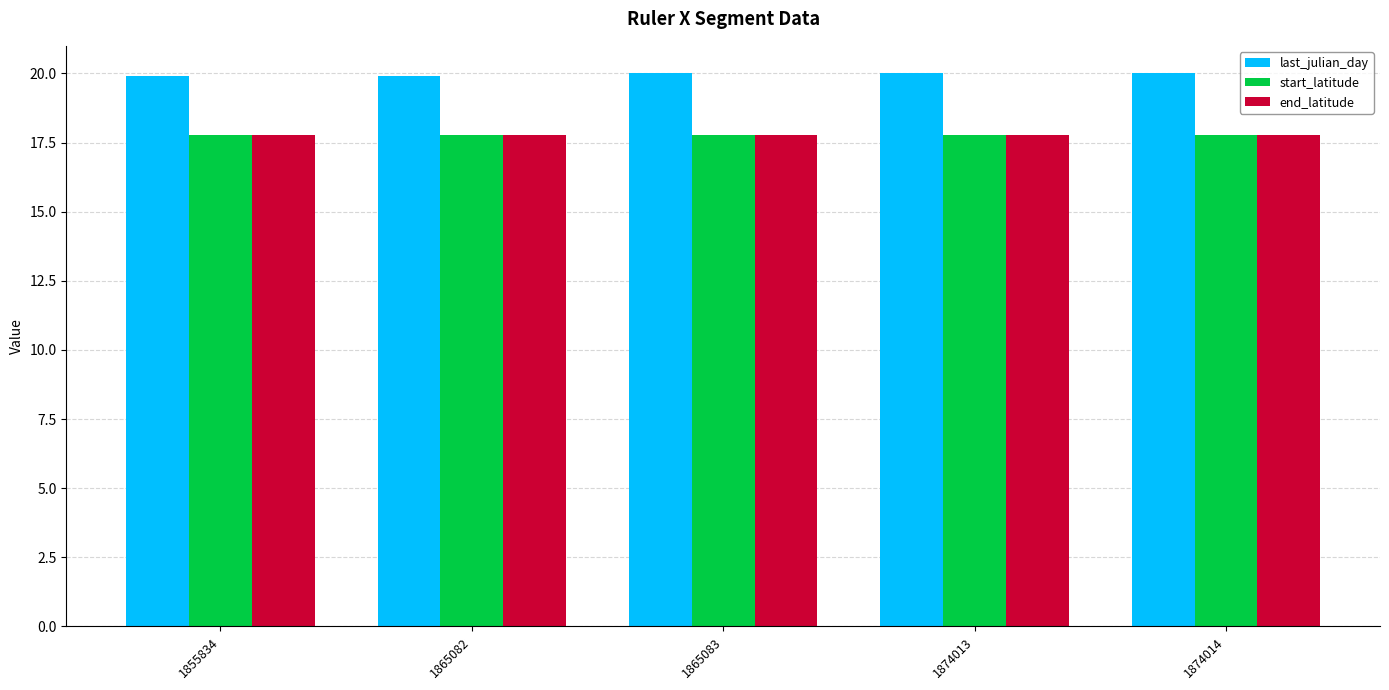

What is the average value of the start_latitude series?

17.8